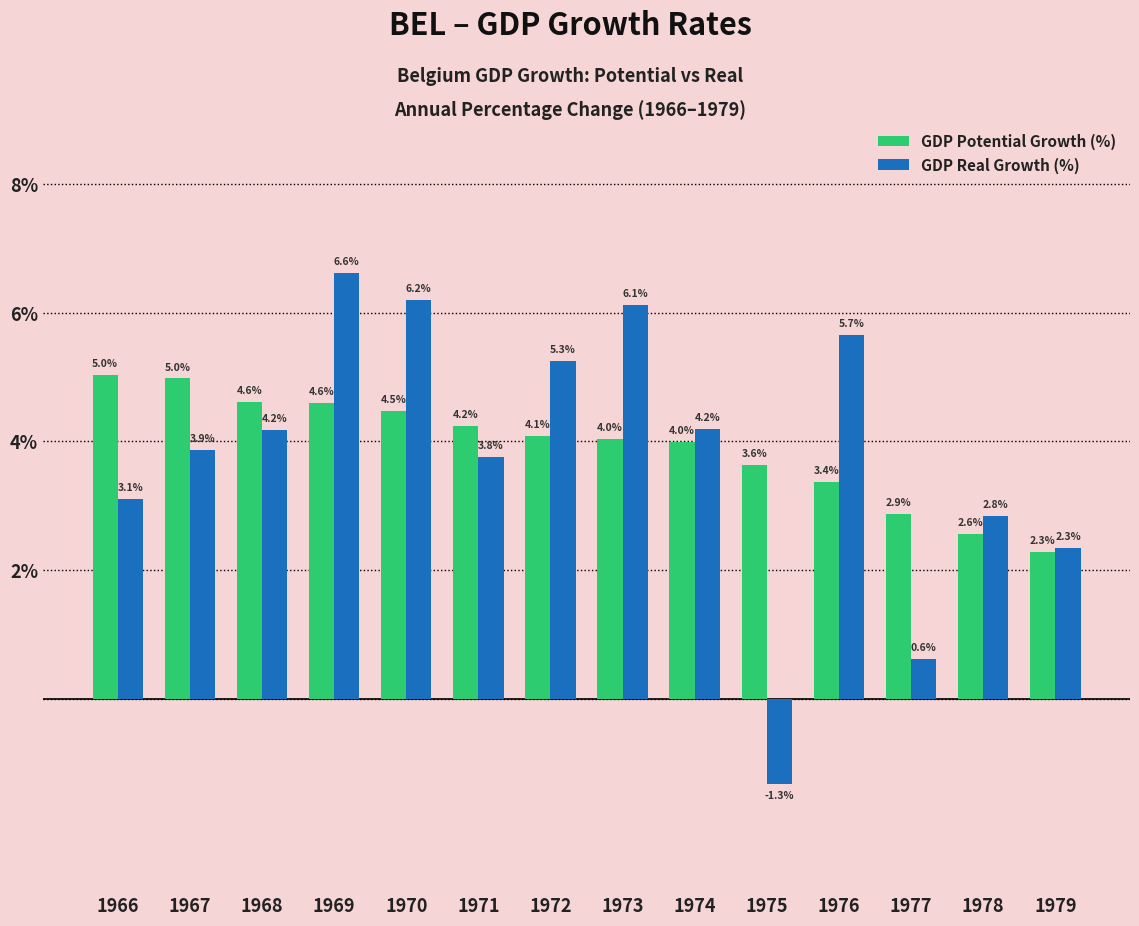

What is the sum of the GDP Potential Growth (%) values at 1976 and 1968?

8.0